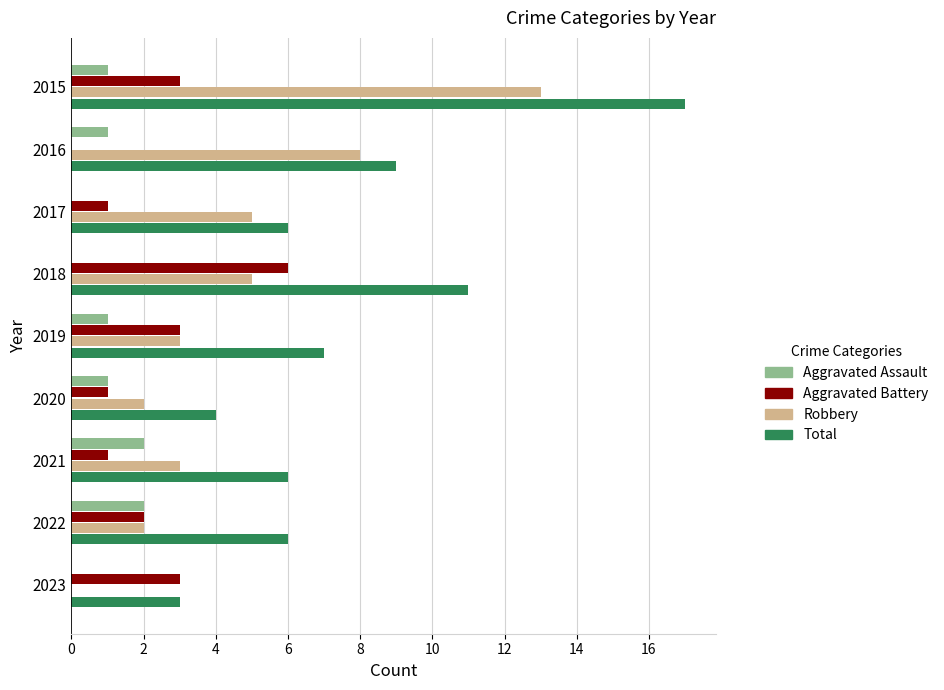

Which series changed the most between 2015 and 2023?

Total